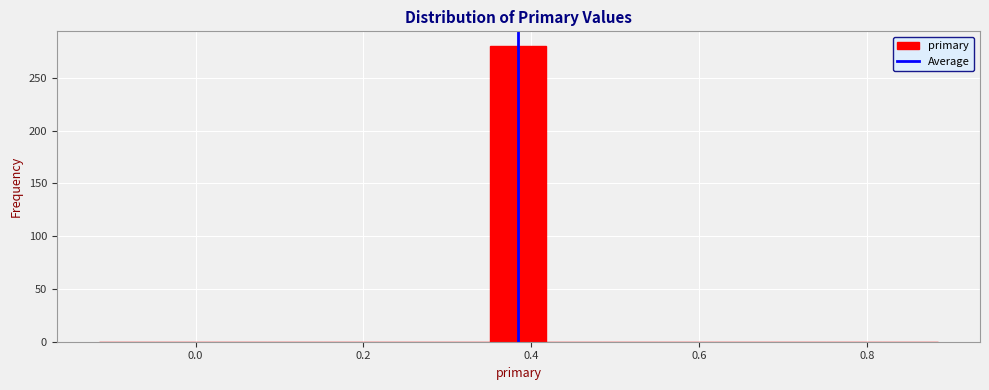

Read against the x-axis, roughly where is the centre of the tallest bar?

0.38